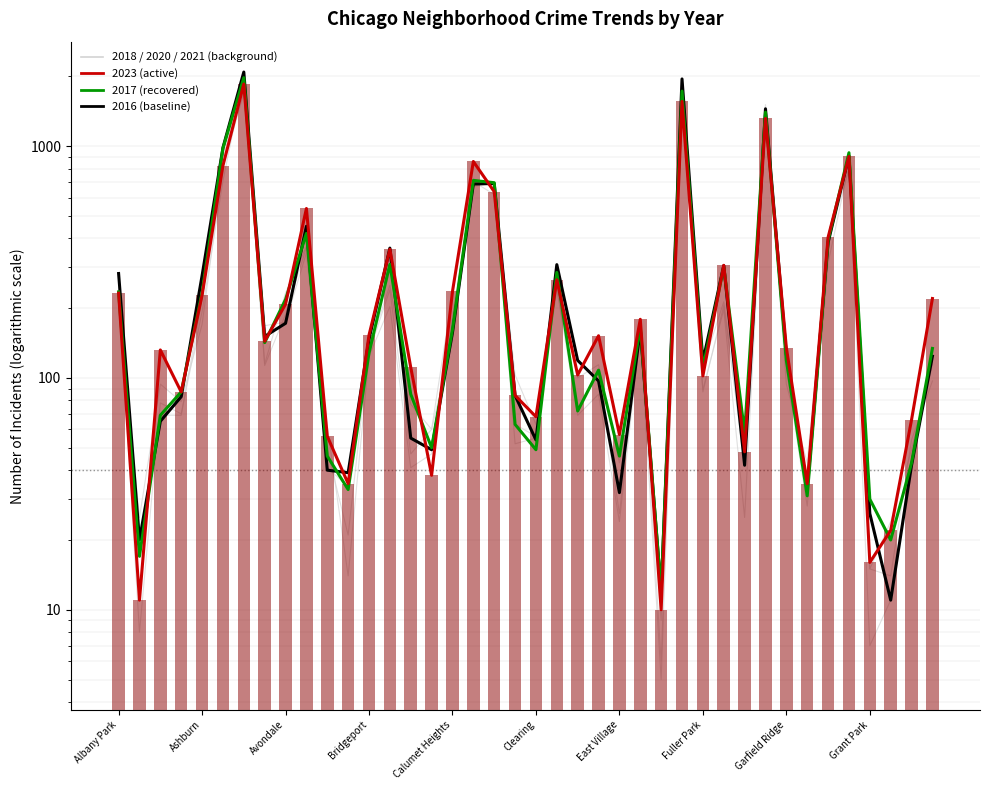

Which series has the largest total across all categories?

Year 2016